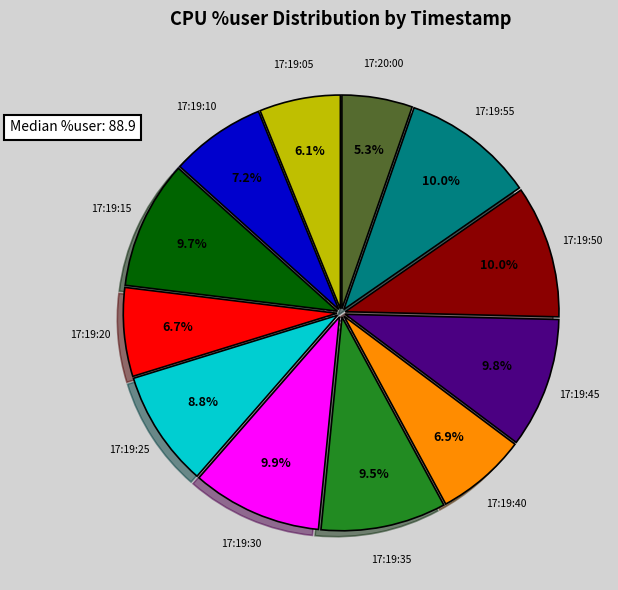

Does any single category account for the majority?

No